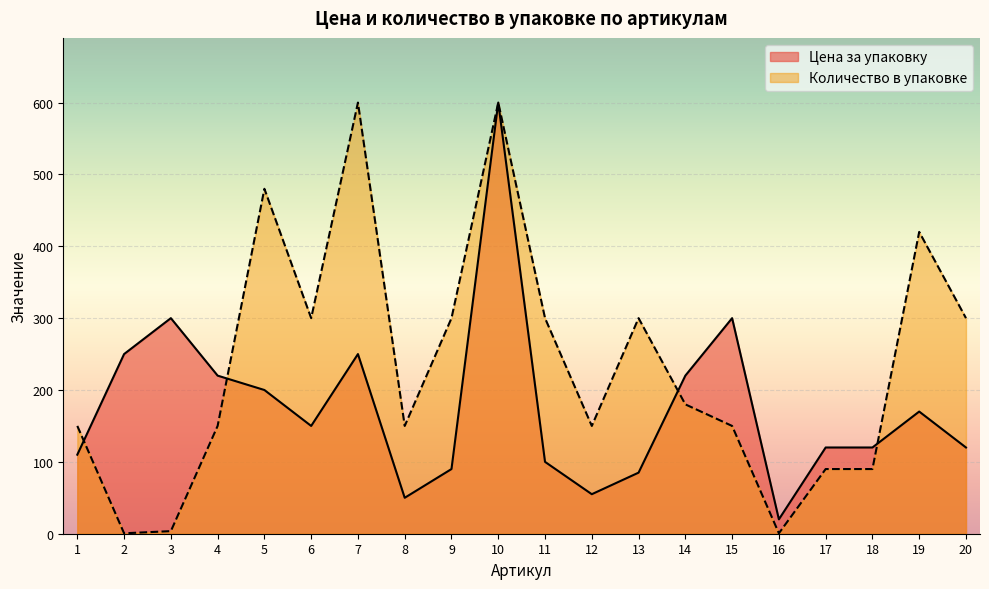

Is the value of Цена за упаковку at 3 greater than the value of Количество в упаковке at 3?

Yes